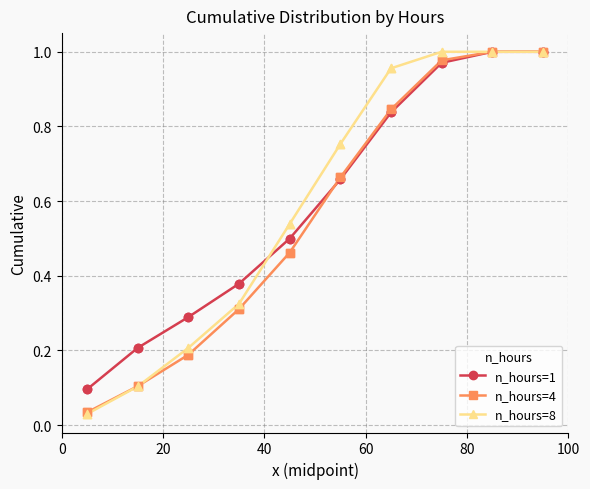

Which series has the largest range (max minus min)?

n_hours=8